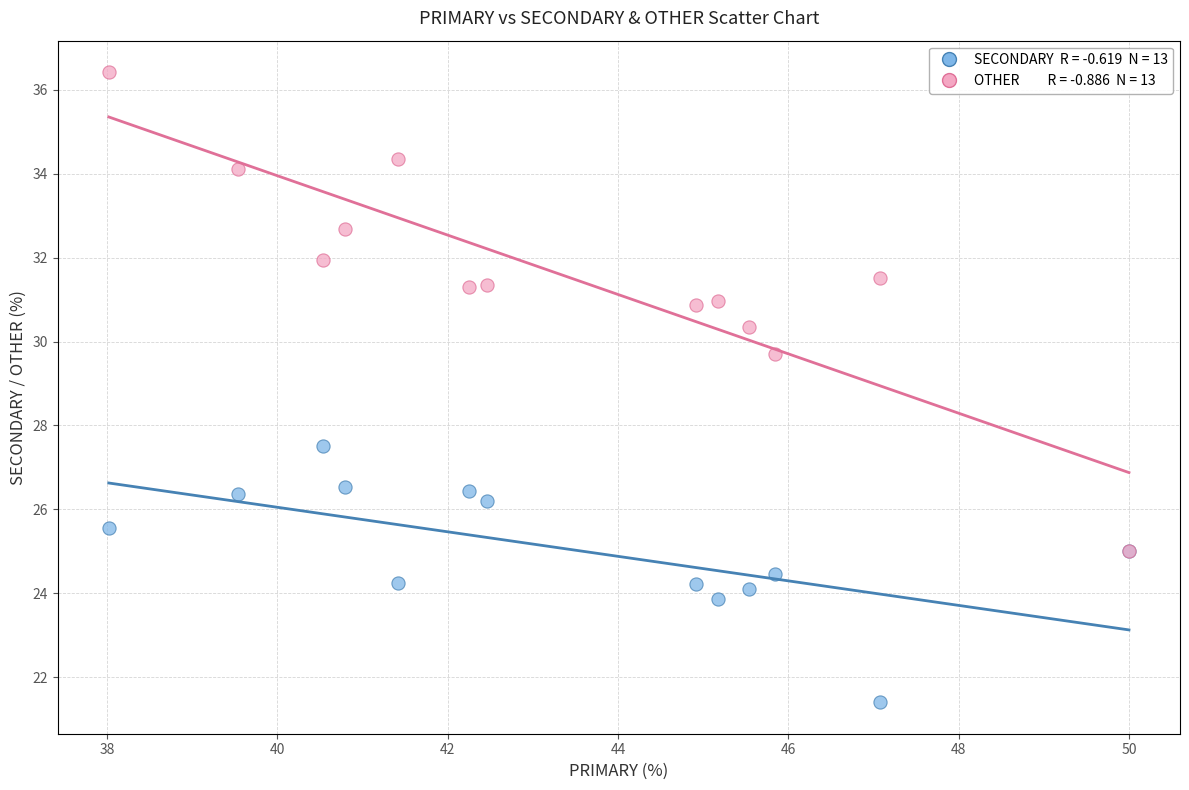

Across all series, what Y value is closest to 28?

27.5